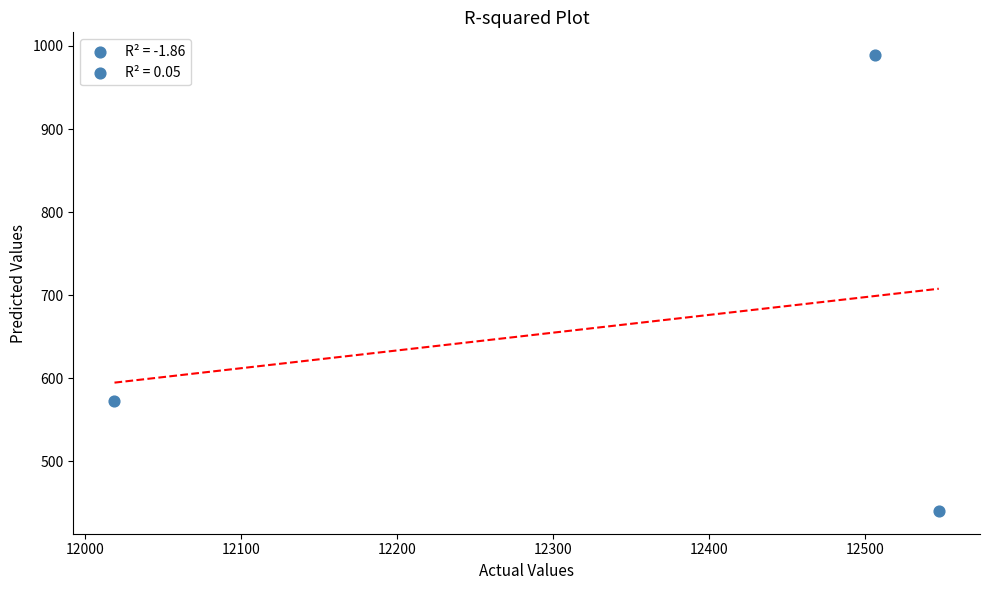

What is the average X value?

12357